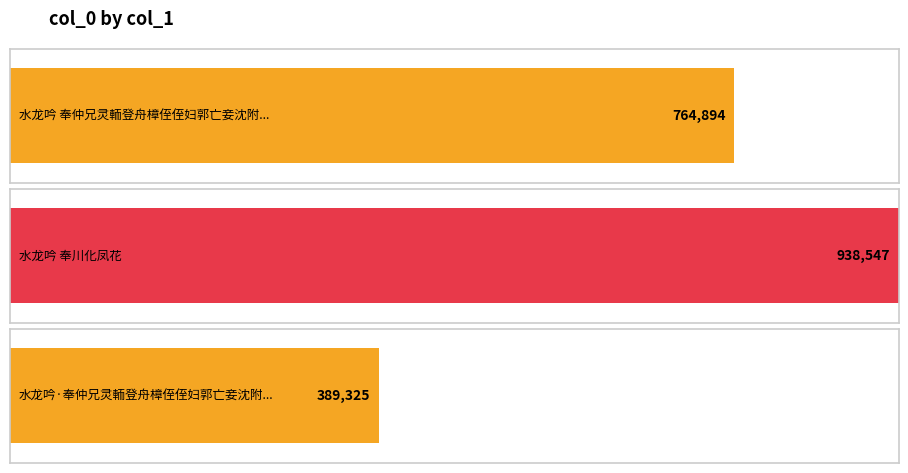

At which category does the chart reach its minimum across all series?

水龙吟·奉仲兄灵輀登舟樟侄侄妇郭亡妾沈附载仿竹山效稼轩体招魂